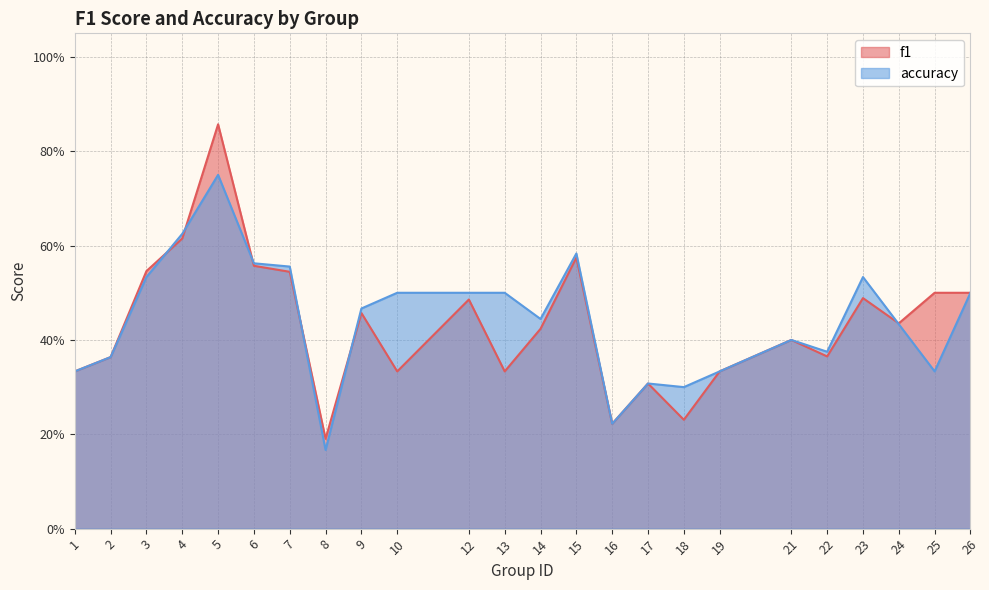

At which label is f1 closest to 0?

8